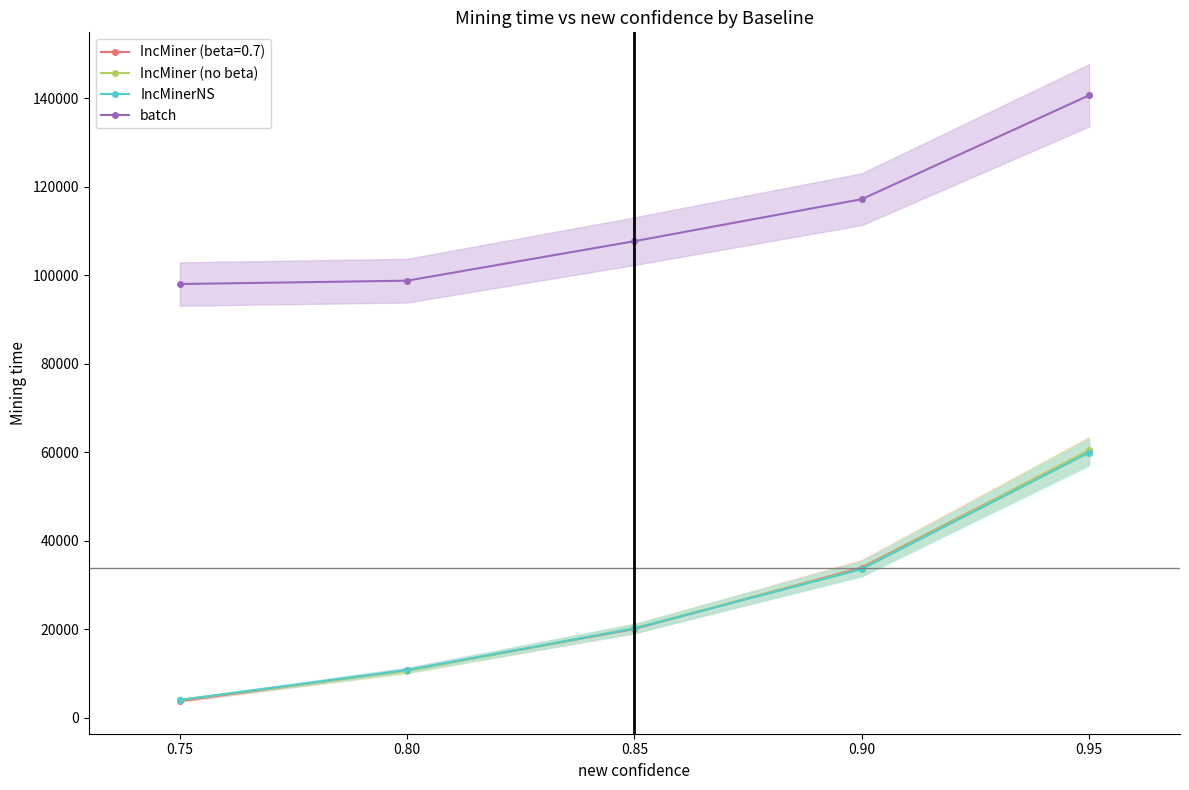

What is the value of the batch point at the 1st from the left?

98036